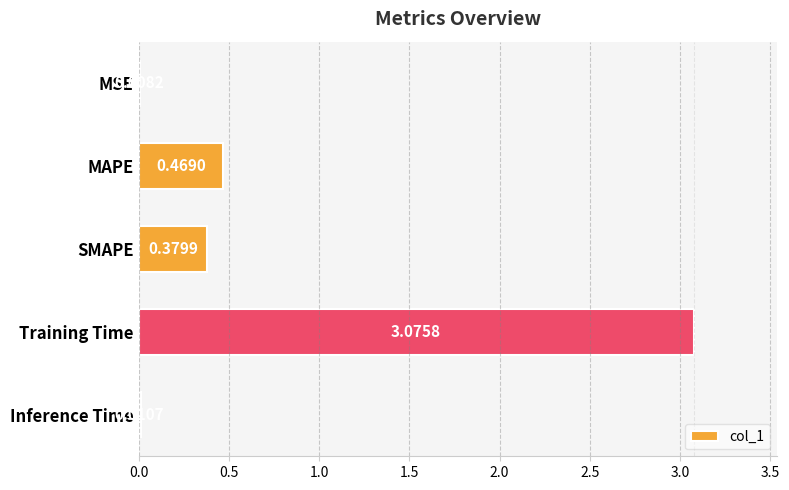

Between MAPE and Inference Time, which is larger?

MAPE